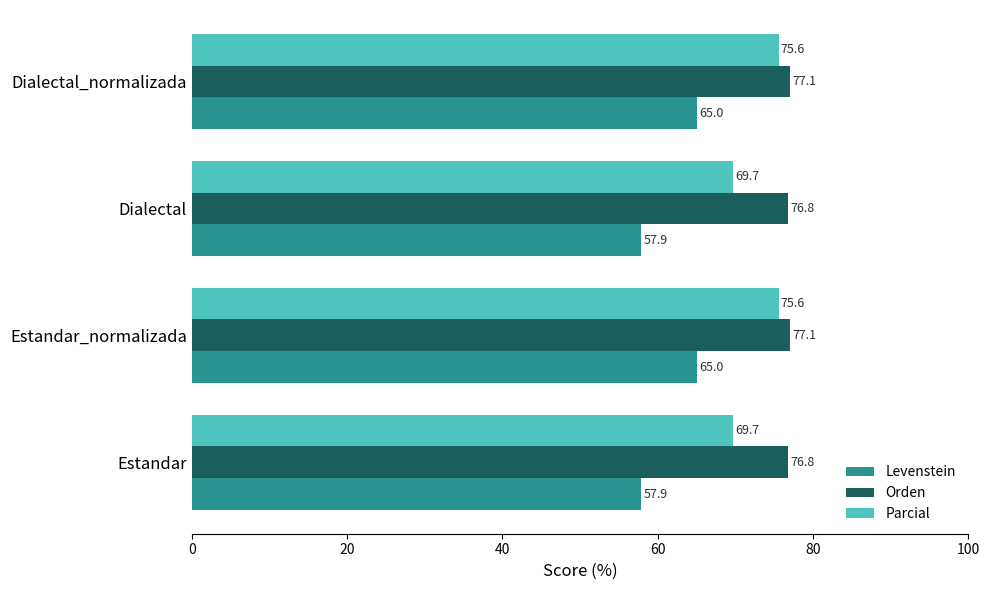

At how many categories does at least one series exceed 60?

4